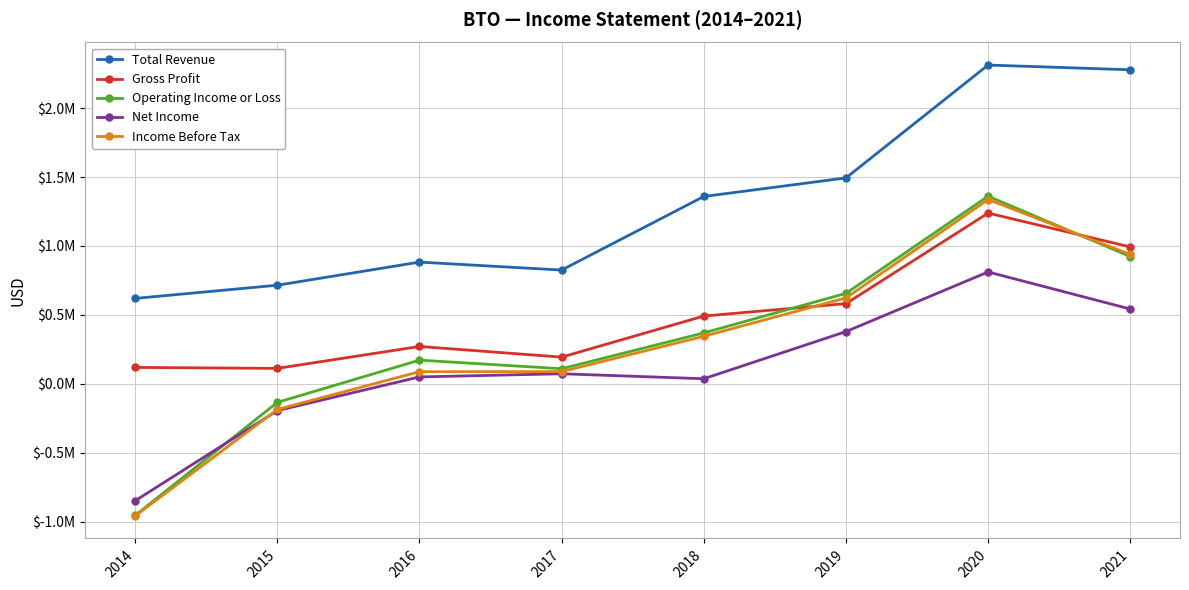

What is the difference between the highest and lowest values at 2021?

1734600